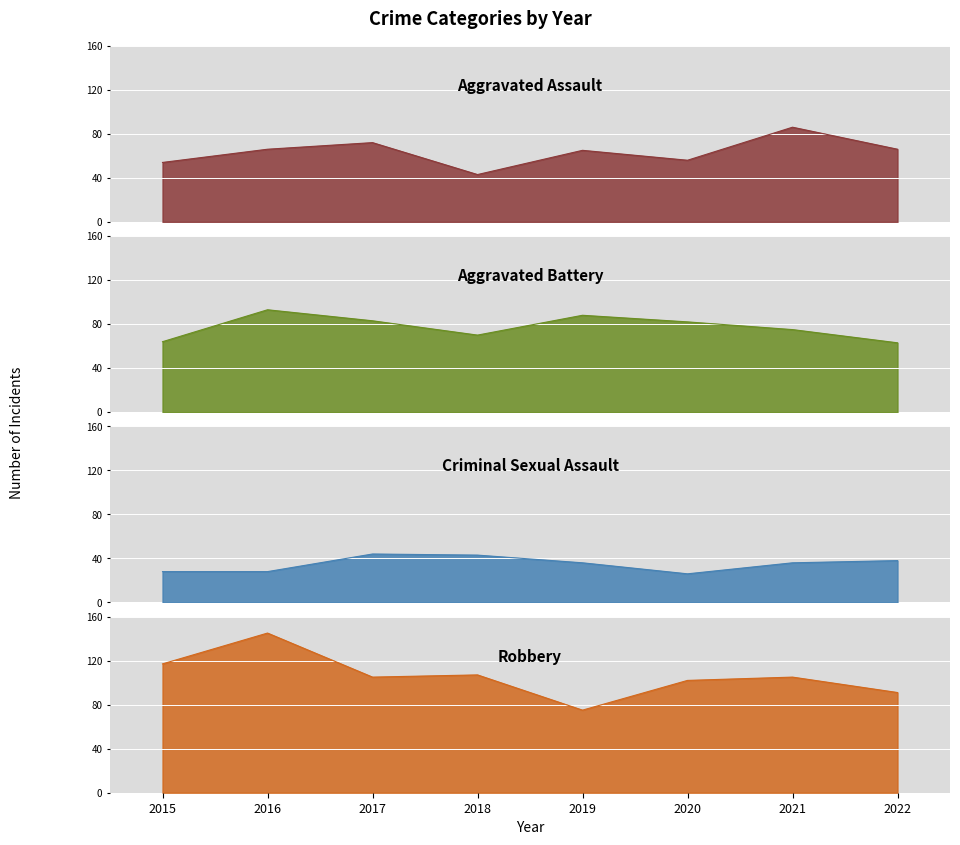

True or false: Aggravated Assault has a value of 56 at 2020.

True